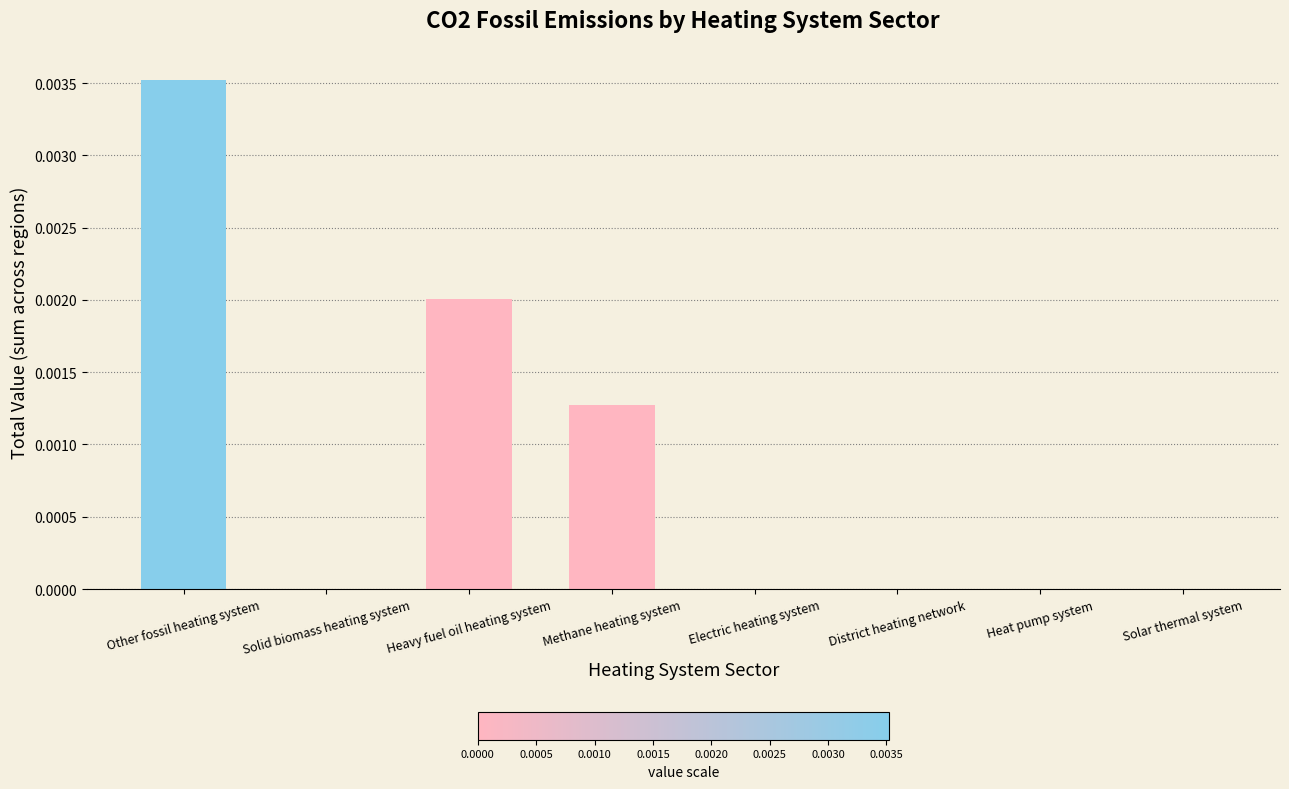

At which category does the chart reach its peak across all series?

Other fossil heating system